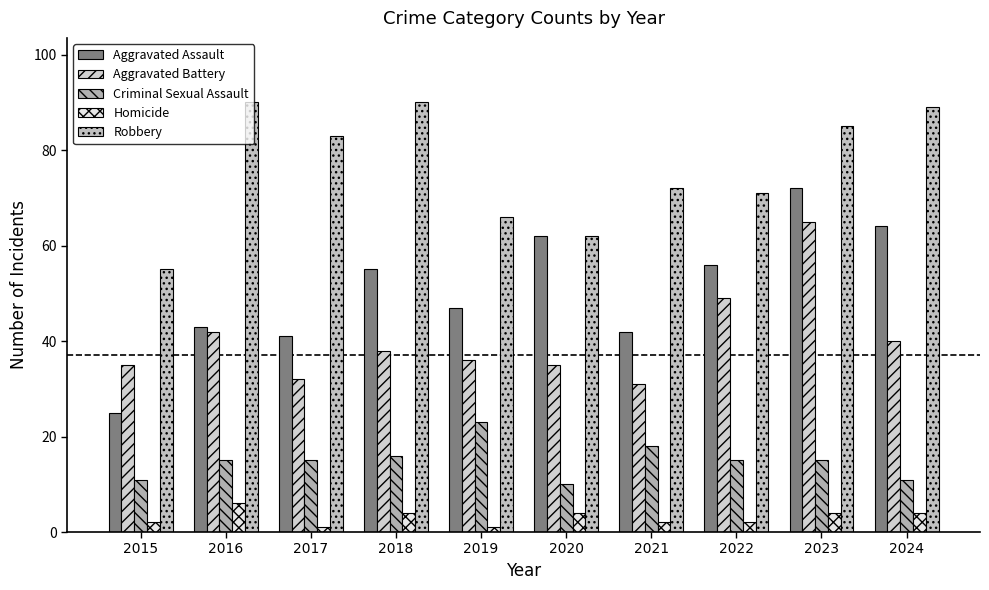

How many distinct data groups are displayed?

5